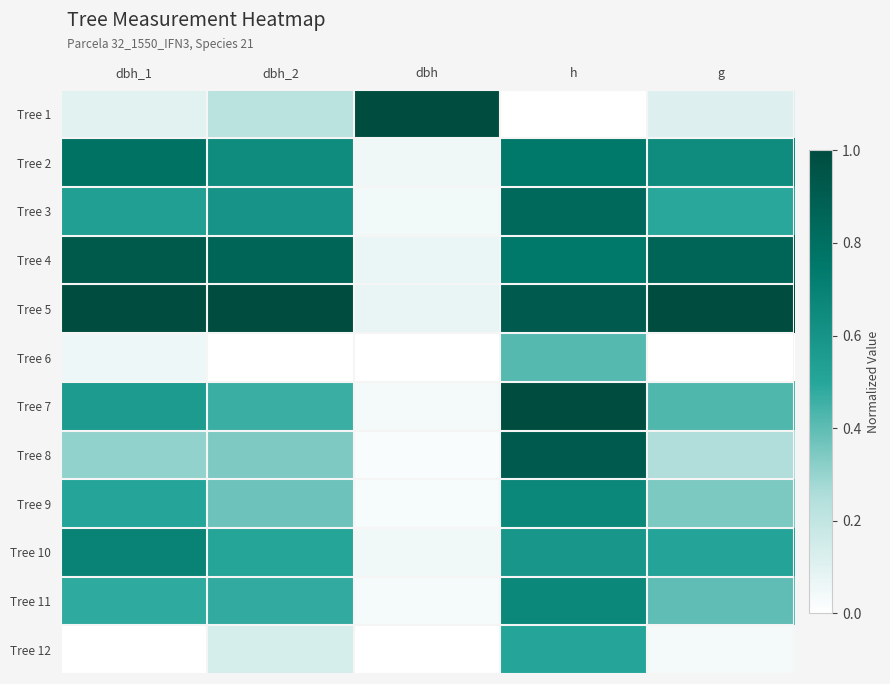

At dbh, list the series in order from largest to smallest.

Tree 1, Tree 5, Tree 4, Tree 2, Tree 10, Tree 3, Tree 7, Tree 11, Tree 9, Tree 8, Tree 12, Tree 6